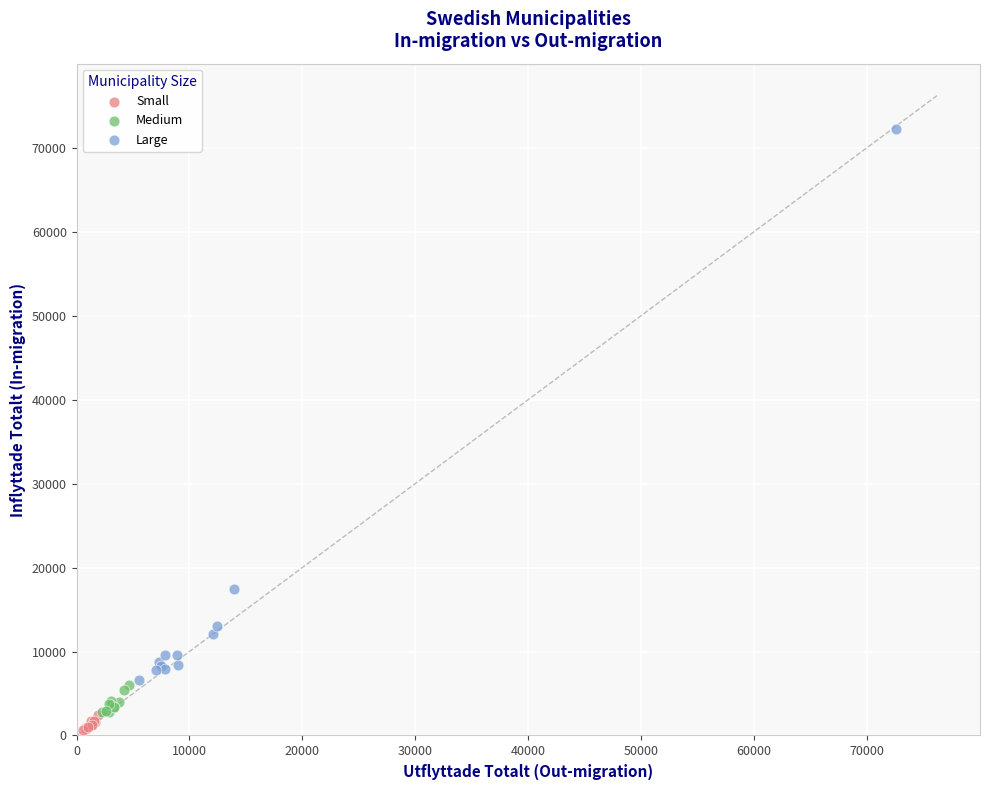

Which series reaches the maximum Y coordinate?

Large